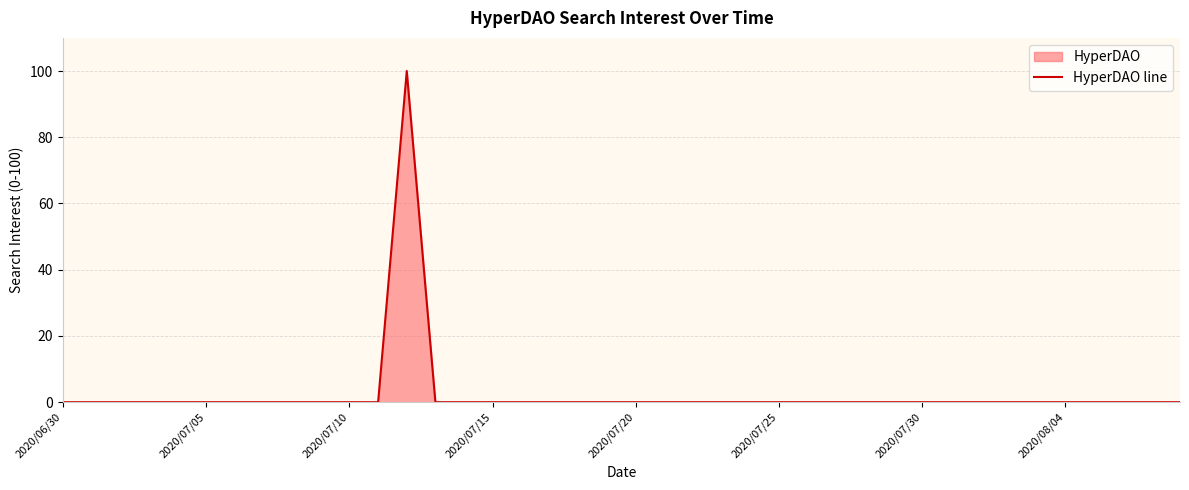

Where is the data nearest to the value 50?

2020/06/30